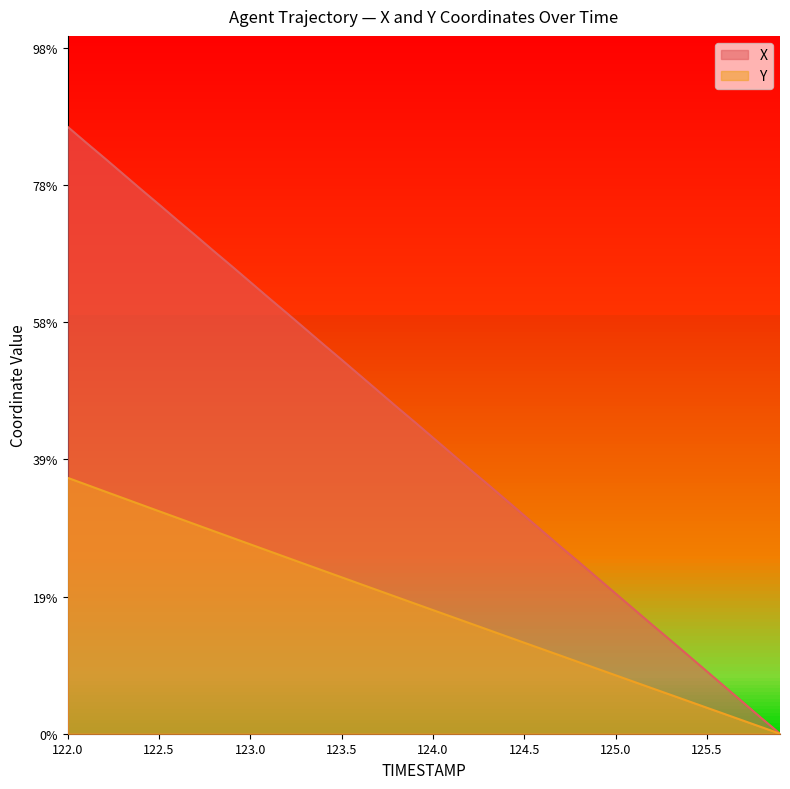

The value of Y at 122.8 is 7.4. True or false?

True